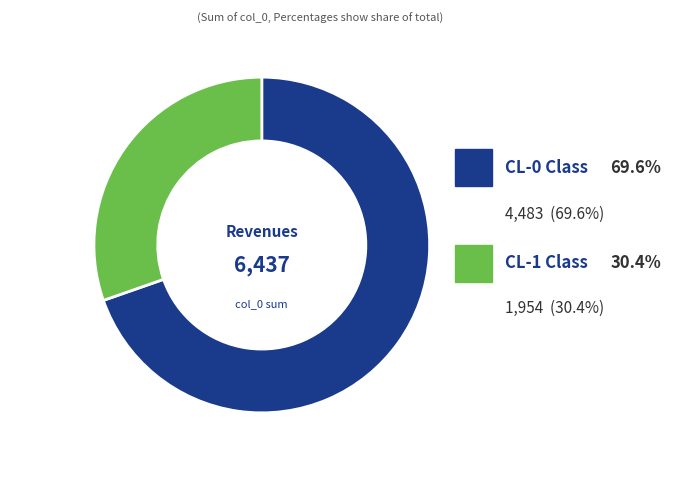

Which slice represents more than half of the pie?

CL-0